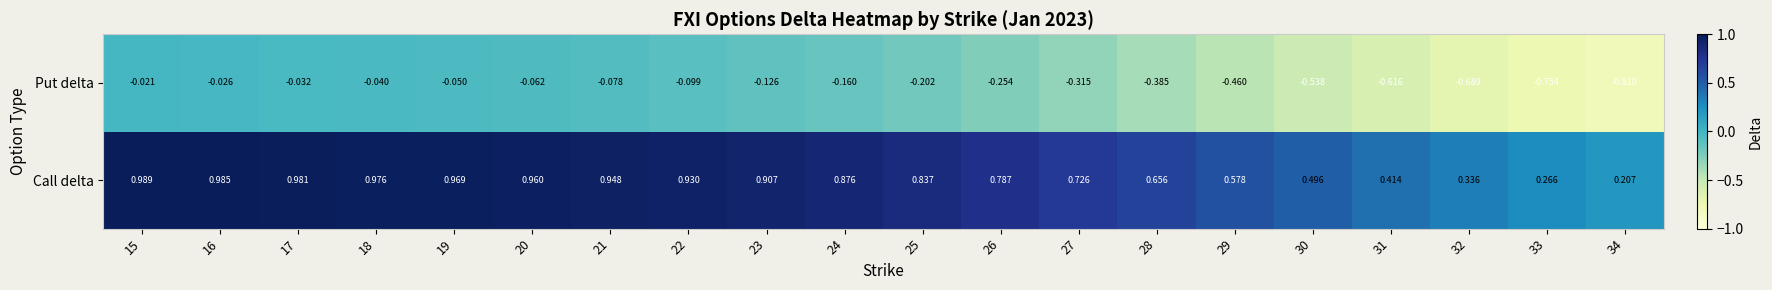

Which series has the largest total across all categories?

Call delta